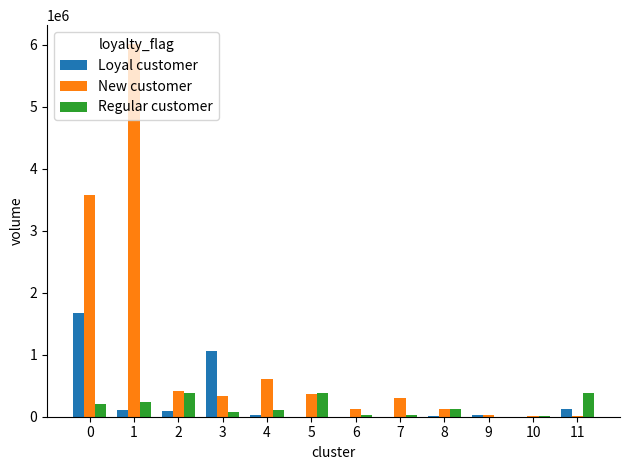

How many distinct data groups are displayed?

3